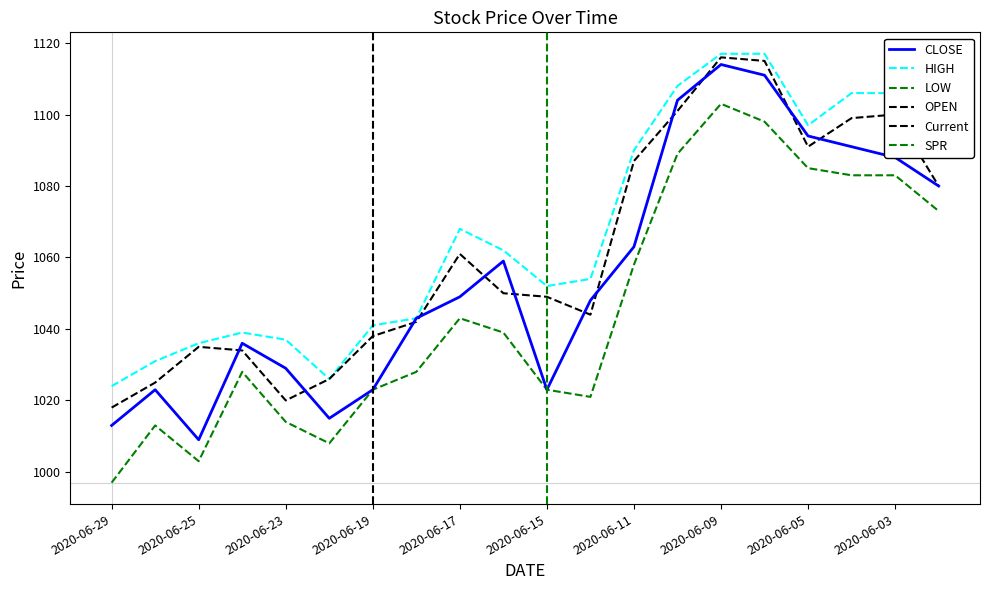

At how many categories does at least one series exceed 1093?

6